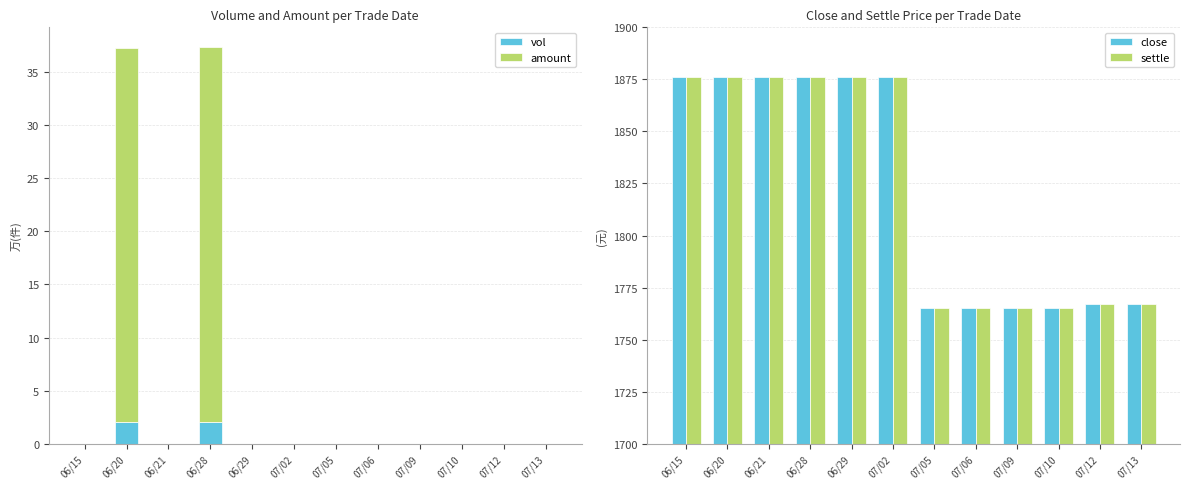

Reading right to left, transcribe all the data shown in this chart.

vol: 07/13=0.0	07/12=0.0	07/10=0.0	07/09=0.0	07/06=0.0	07/05=0.0	07/02=0.0	06/29=0.0	06/28=2.0	06/21=0.0	06/20=2.0	06/15=0.0
amount: 07/13=0.0	07/12=0.0	07/10=0.0	07/09=0.0	07/06=0.0	07/05=0.0	07/02=0.0	06/29=0.0	06/28=35.3	06/21=0.0	06/20=35.3	06/15=0.0
close: 07/13=1767.0	07/12=1767.0	07/10=1765.0	07/09=1765.0	07/06=1765.0	07/05=1765.0	07/02=1876.0	06/29=1876.0	06/28=1876.0	06/21=1876.0	06/20=1876.0	06/15=1876.0
settle: 07/13=1767.0	07/12=1767.0	07/10=1765.0	07/09=1765.0	07/06=1765.0	07/05=1765.0	07/02=1876.0	06/29=1876.0	06/28=1876.0	06/21=1876.0	06/20=1876.0	06/15=1876.0